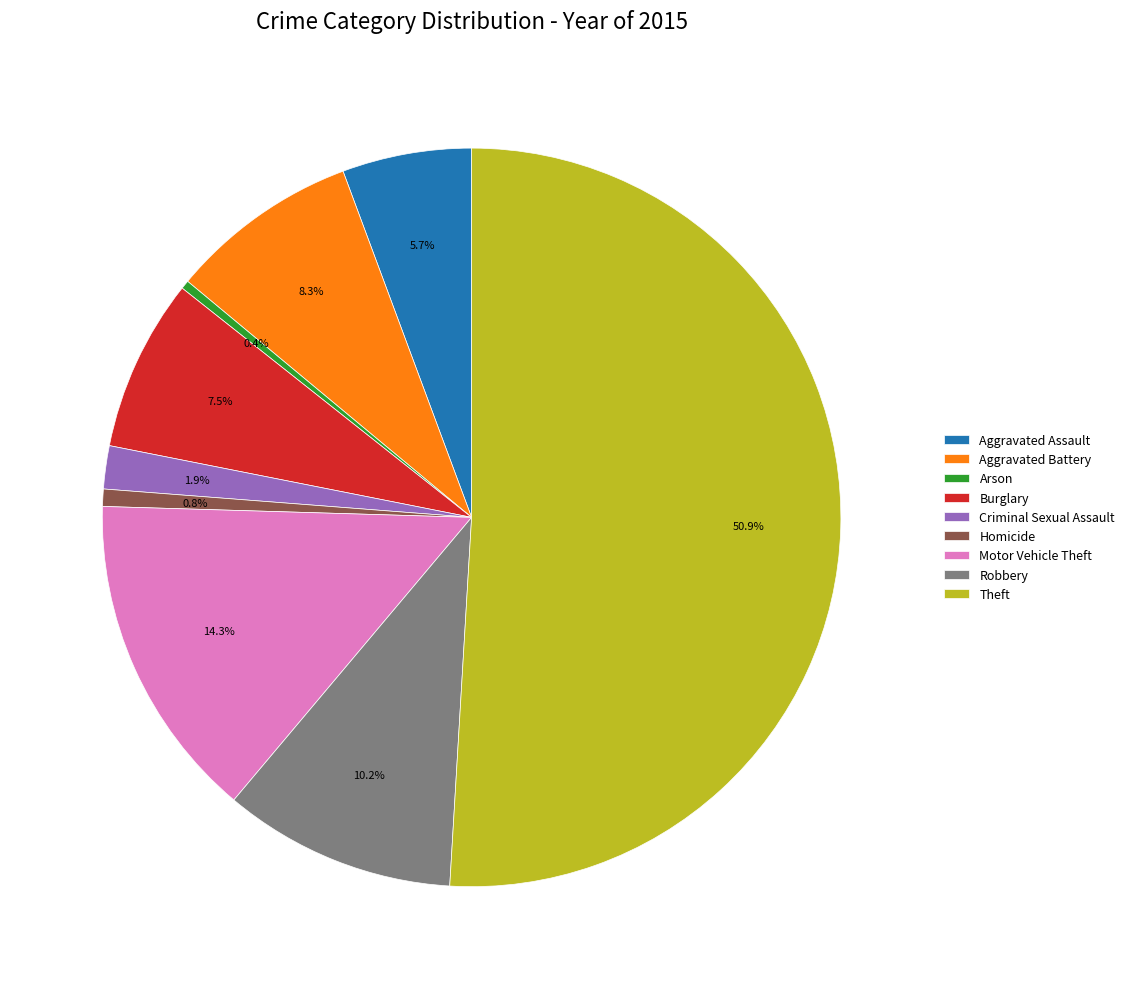

Which slice is the largest?

Theft